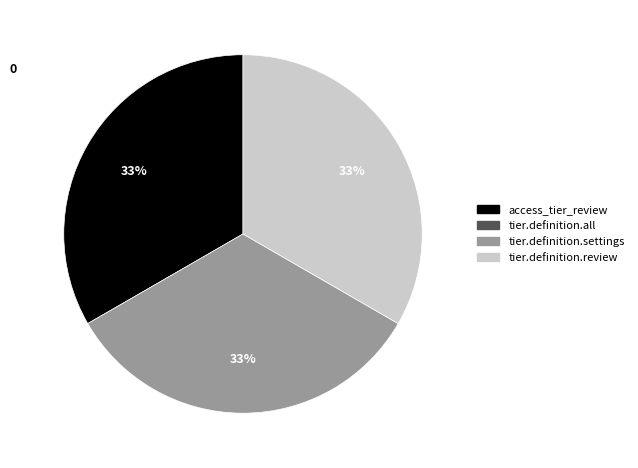

To the nearest percent, what is the difference between the largest and smallest slice percentages?

0%